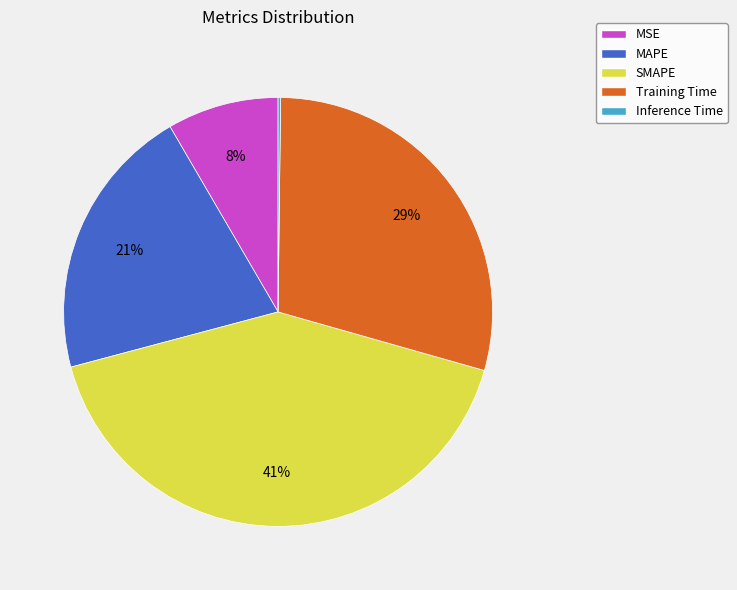

Which category has the biggest portion of the pie?

SMAPE